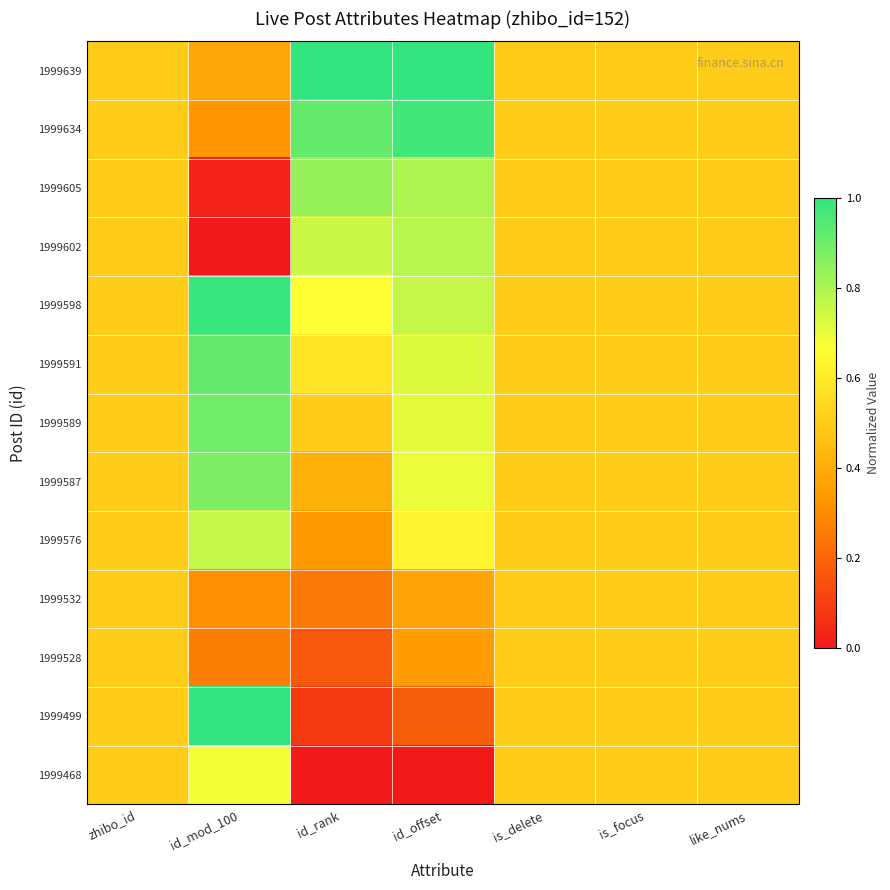

At which category is the sum across all series the highest?

id_offset